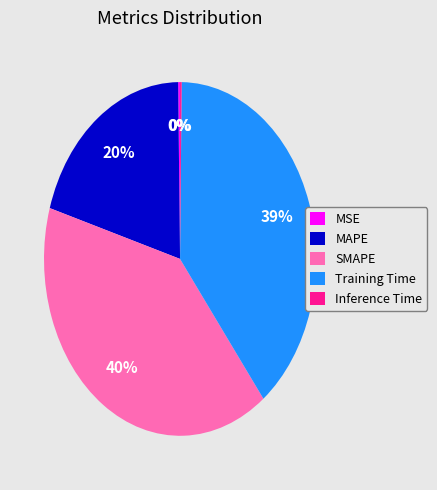

Is there a majority slice in this chart?

No